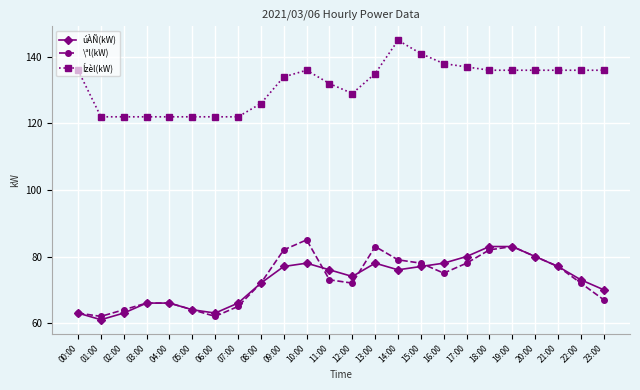

What is the difference between the highest and lowest values at 23:00?

69